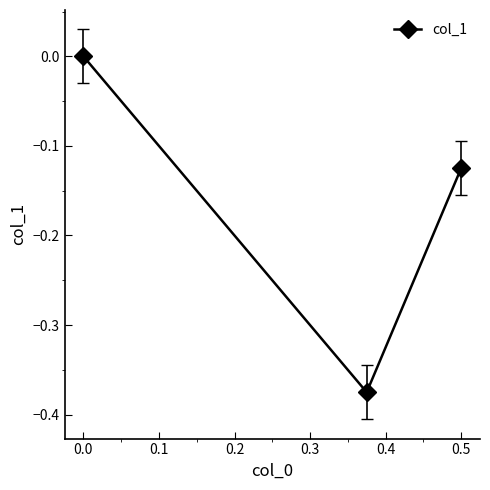

How many lines are shown in the chart?

1